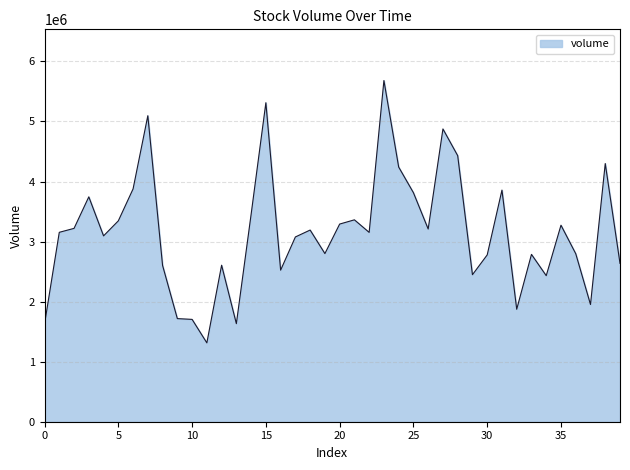

What is the smallest value displayed?

1313073